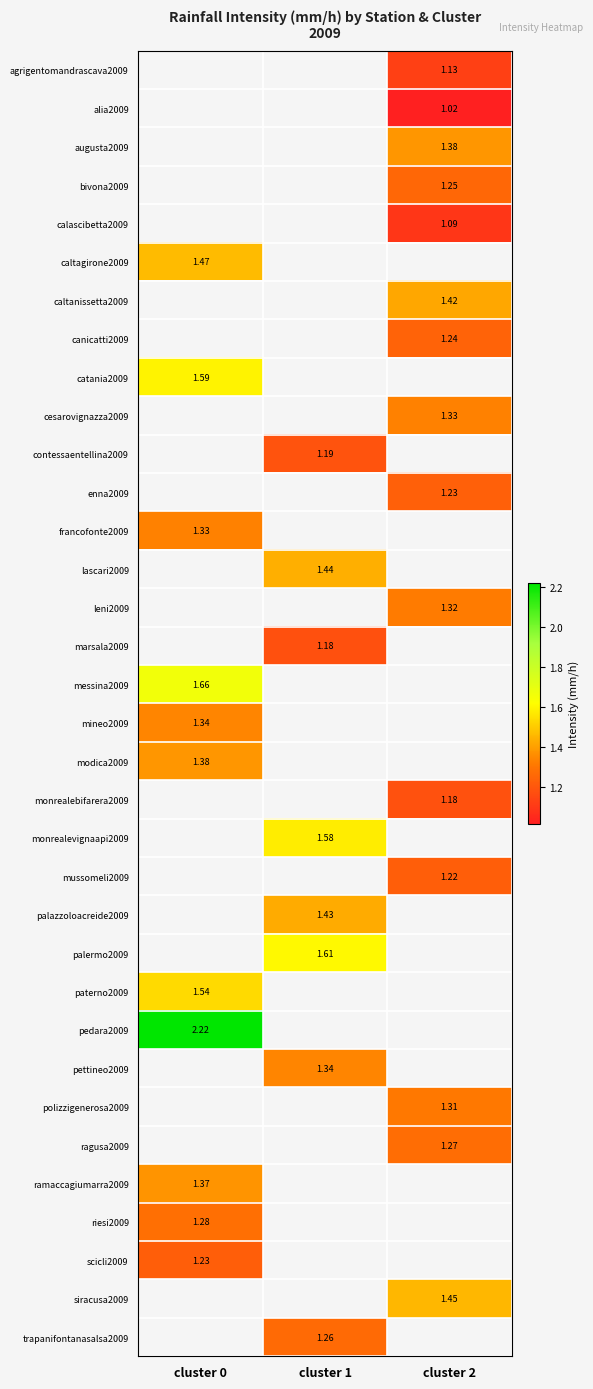

What value does the caltagirone2009 series have at cluster 0?

1.5